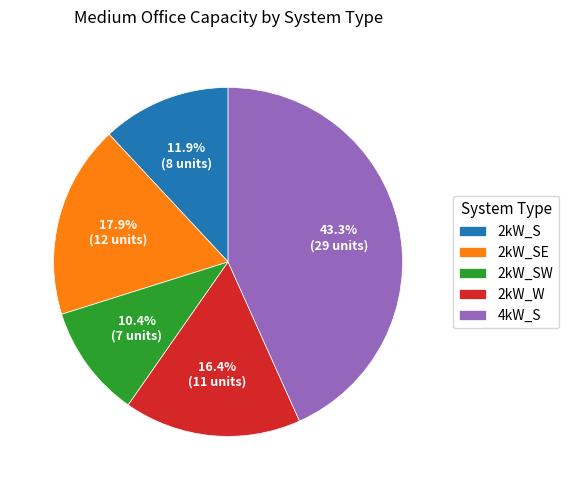

What is the ratio of the value at 2kW_SE to the value at 4kW_S?

0.4